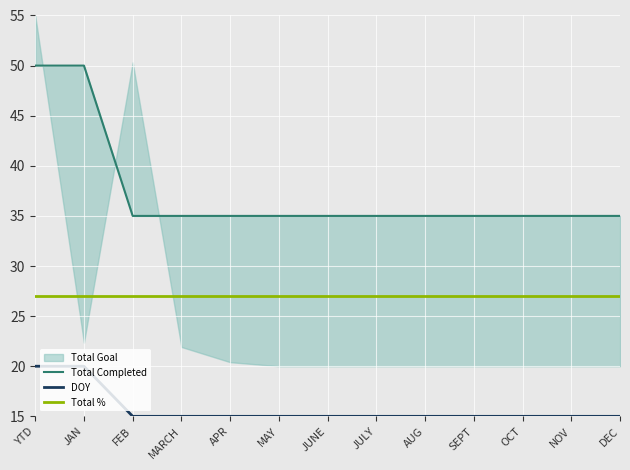

What position from the right is YTD?

13